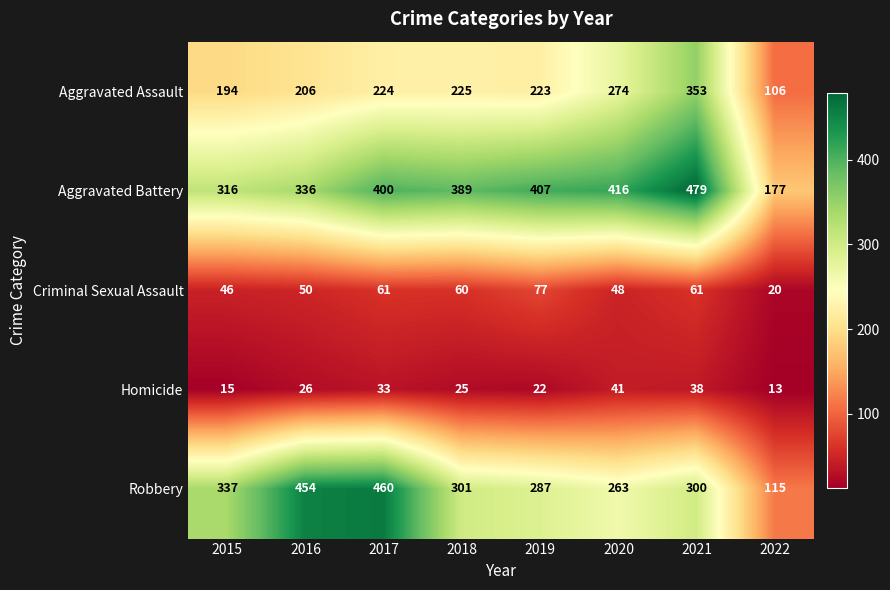

The value of Aggravated Battery at 2017 is 609. True or false?

False